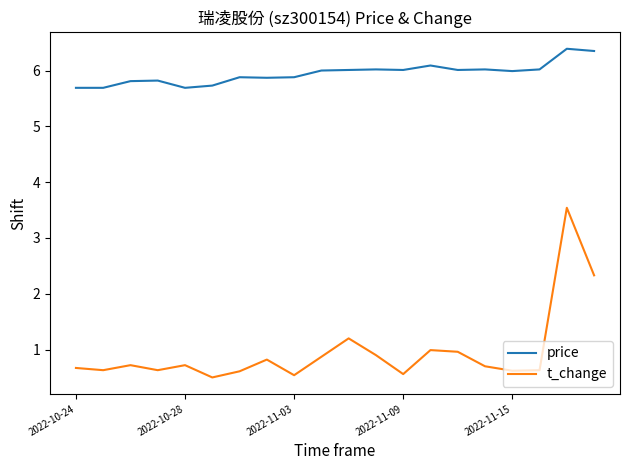

List the series in order of their overall mean, highest first.

price, t_change